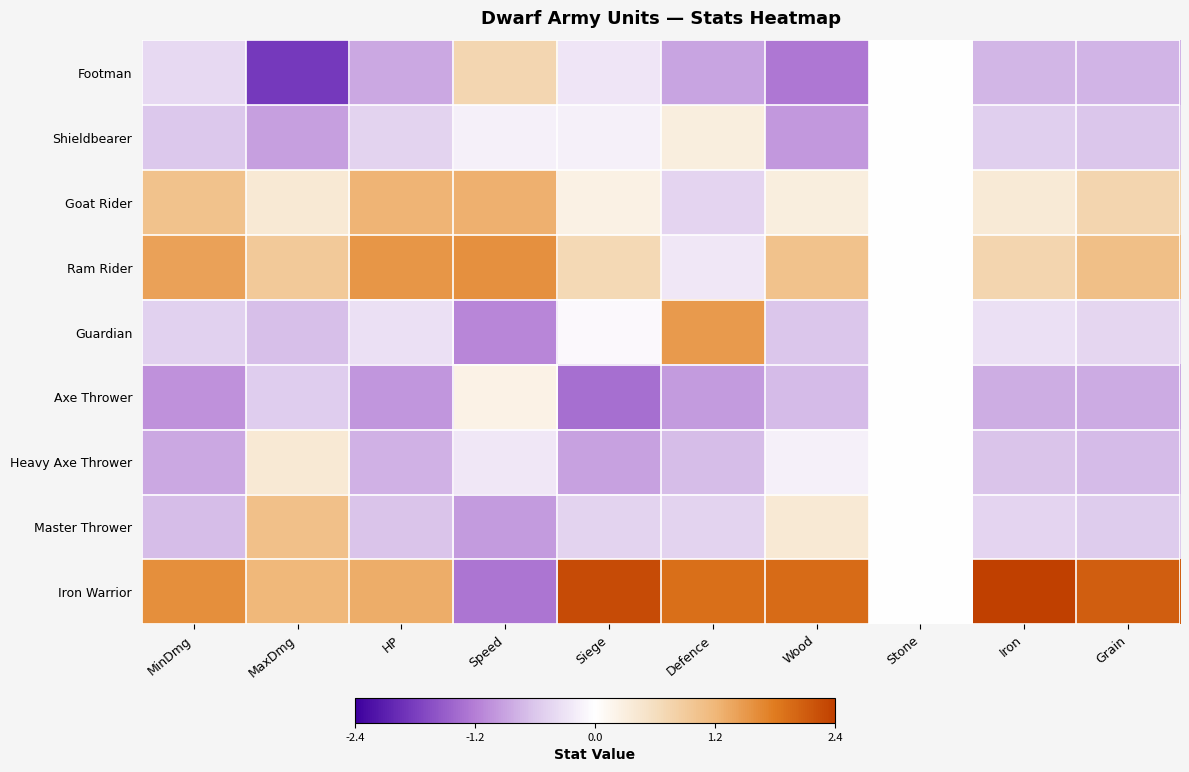

Reading left to right, transcribe all the data shown in this chart.

Footman: MinDmg=-0.4	MaxDmg=-1.9	HP=-0.9	Speed=0.7	Siege=-0.3	Defence=-0.9	Wood=-1.3	Stone=0.0	Iron=-0.8	Grain=-0.8
Shieldbearer: MinDmg=-0.6	MaxDmg=-0.9	HP=-0.5	Speed=-0.2	Siege=-0.2	Defence=0.3	Wood=-1.0	Stone=0.0	Iron=-0.5	Grain=-0.6
Goat Rider: MinDmg=1.1	MaxDmg=0.4	HP=1.3	Speed=1.3	Siege=0.3	Defence=-0.5	Wood=0.3	Stone=0.0	Iron=0.4	Grain=0.8
Ram Rider: MinDmg=1.4	MaxDmg=0.9	HP=1.6	Speed=1.6	Siege=0.7	Defence=-0.3	Wood=1.1	Stone=0.0	Iron=0.7	Grain=1.1
Guardian: MinDmg=-0.5	MaxDmg=-0.7	HP=-0.3	Speed=-1.2	Siege=-0.1	Defence=1.5	Wood=-0.6	Stone=0.0	Iron=-0.3	Grain=-0.4
Axe Thrower: MinDmg=-1.1	MaxDmg=-0.5	HP=-1.0	Speed=0.2	Siege=-1.4	Defence=-1.0	Wood=-0.7	Stone=0.0	Iron=-0.8	Grain=-0.8
Heavy Axe Thrower: MinDmg=-0.9	MaxDmg=0.4	HP=-0.8	Speed=-0.3	Siege=-0.9	Defence=-0.7	Wood=-0.2	Stone=0.0	Iron=-0.6	Grain=-0.7
Master Thrower: MinDmg=-0.7	MaxDmg=1.1	HP=-0.6	Speed=-1.0	Siege=-0.5	Defence=-0.5	Wood=0.4	Stone=0.0	Iron=-0.5	Grain=-0.6
Iron Warrior: MinDmg=1.6	MaxDmg=1.2	HP=1.3	Speed=-1.3	Siege=2.3	Defence=2.0	Wood=2.0	Stone=0.0	Iron=2.4	Grain=2.1